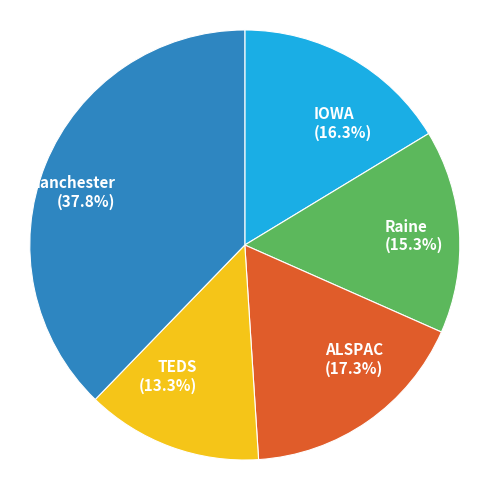

What percentage is the Manchester slice, to the nearest percent?

38%